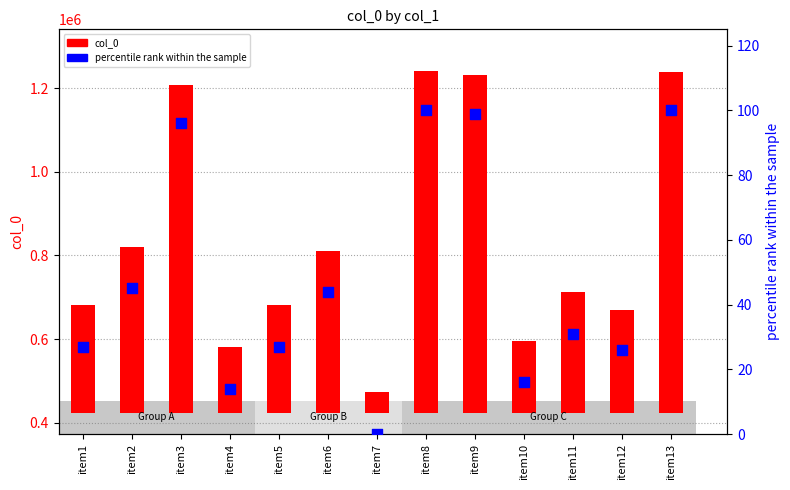

What are all the series names shown in the legend?

col_0, percentile rank within the sample